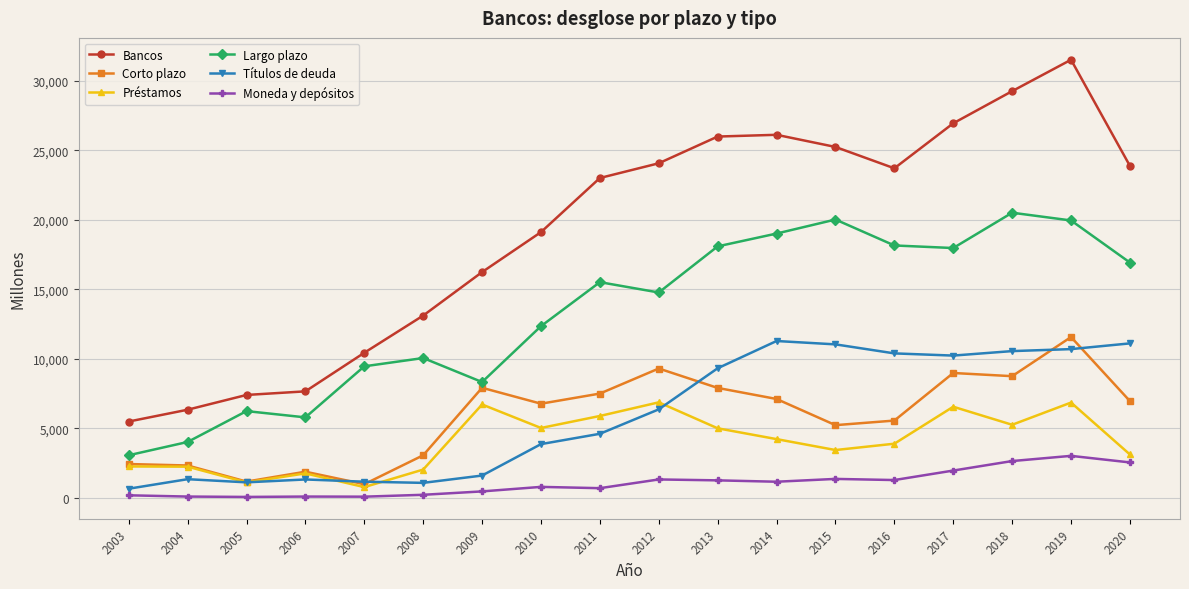

How many distinct data groups are displayed?

6